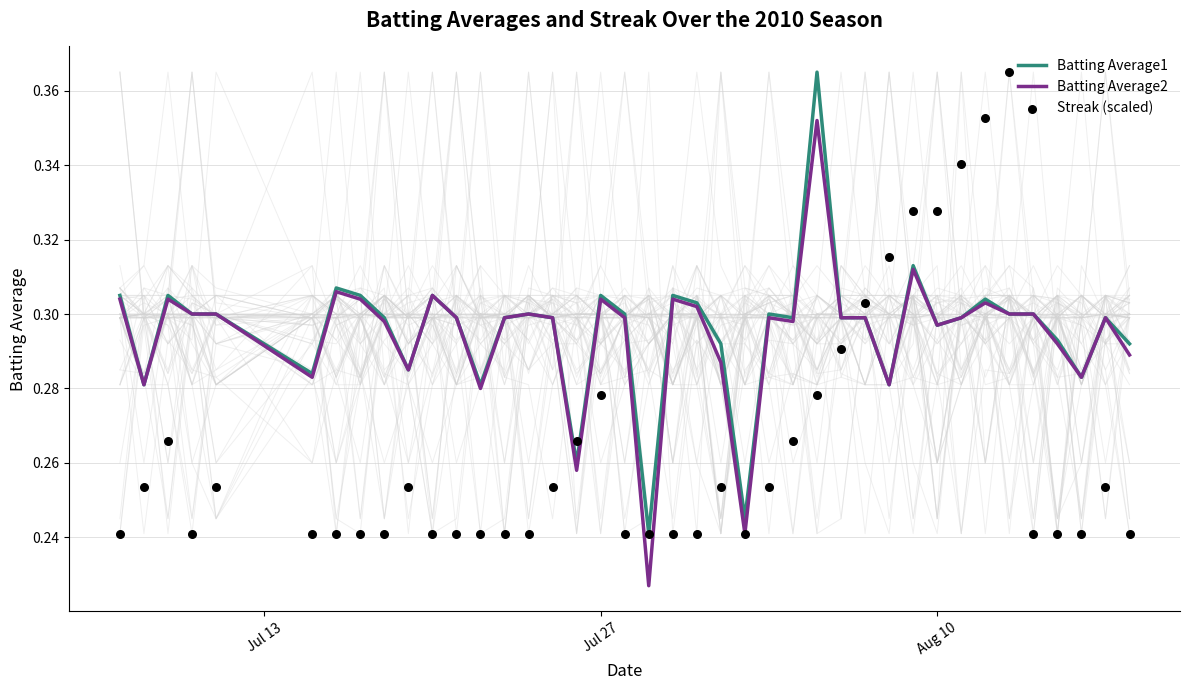

Which series contains the highest Y value?

Batting Average1